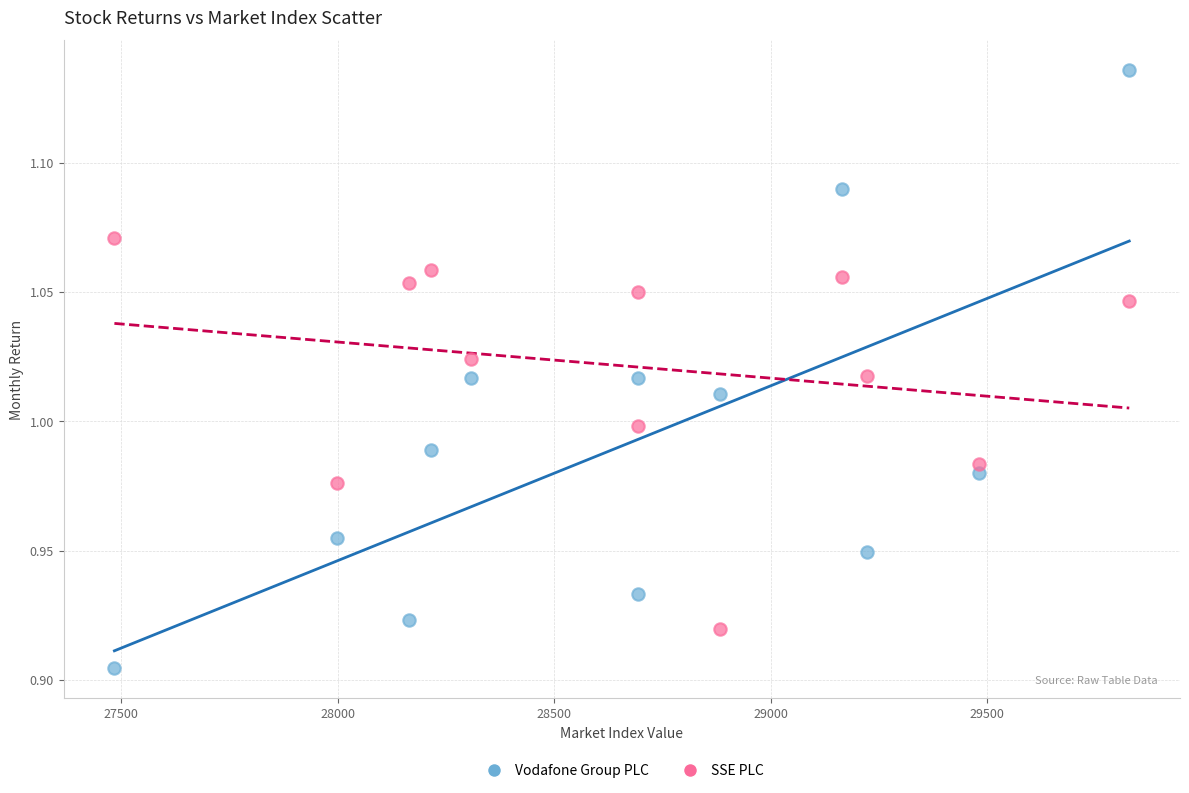

Which series has the largest Y range (max minus min)?

Vodafone Group PLC